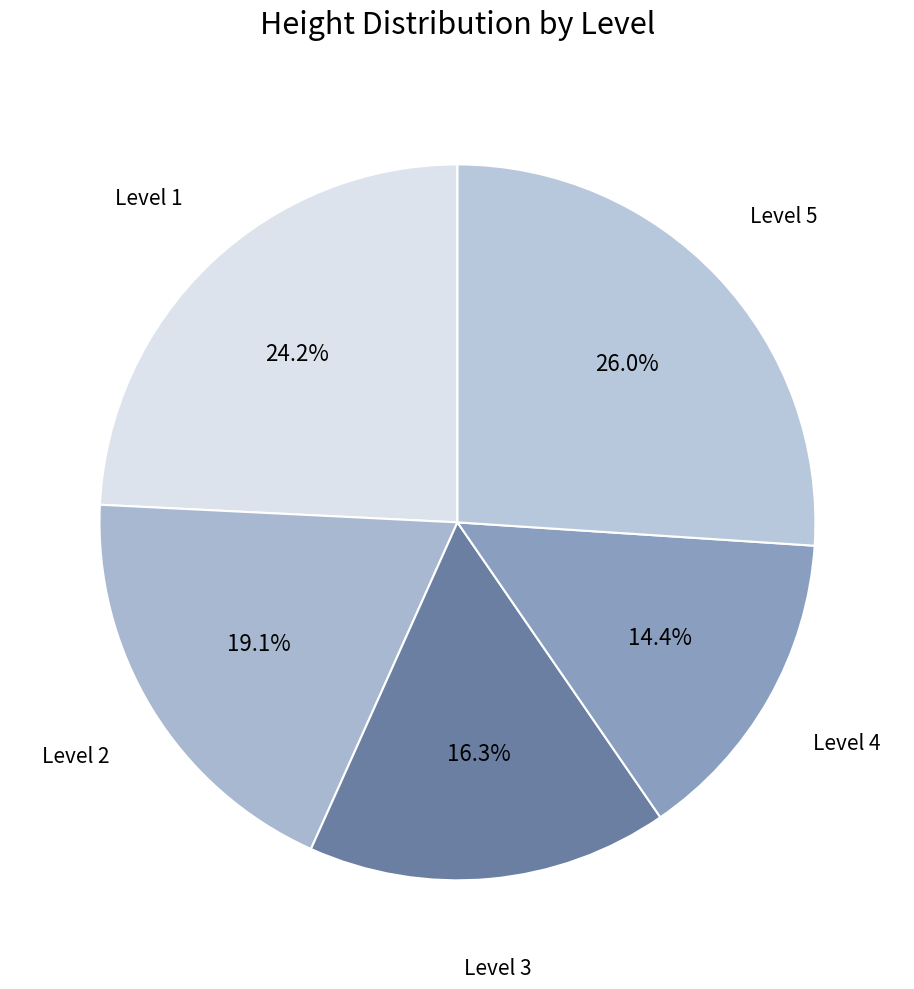

Count the number of slices in the pie.

5